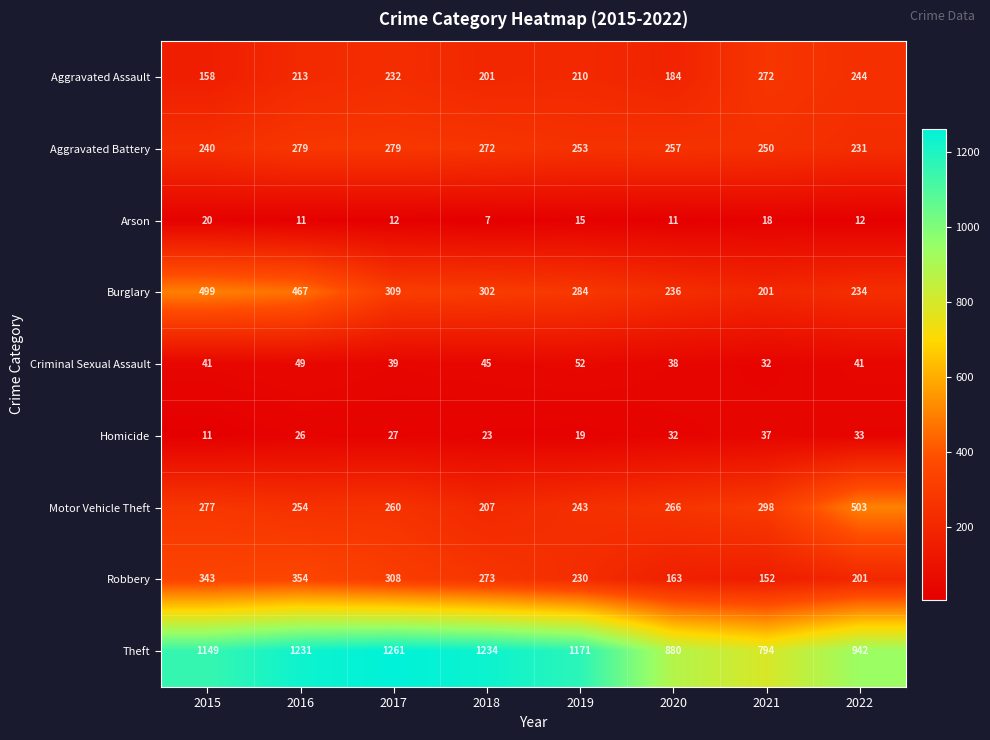

Which series has the largest total across all categories?

Theft